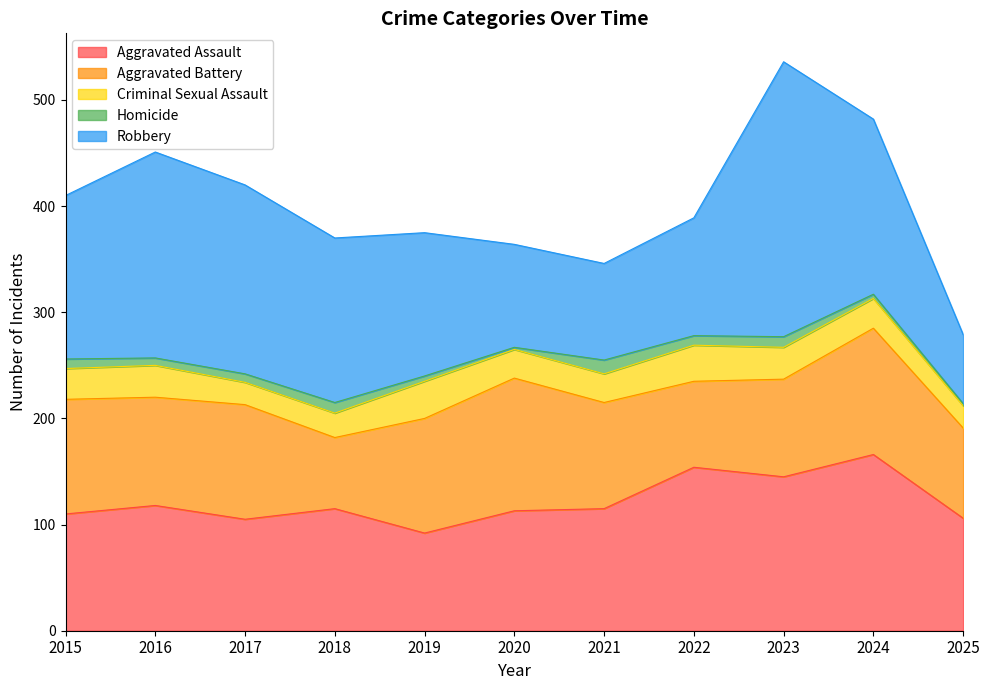

At which label does Robbery first exceed 154?

2016